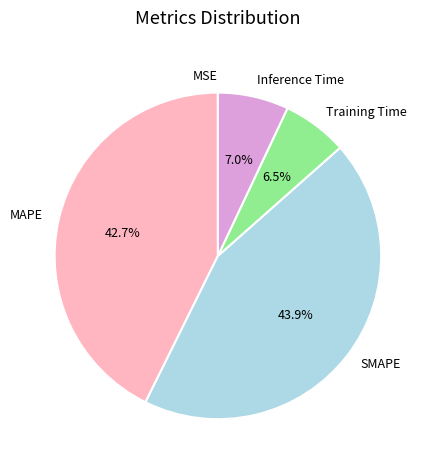

Which category has the biggest portion of the pie?

SMAPE